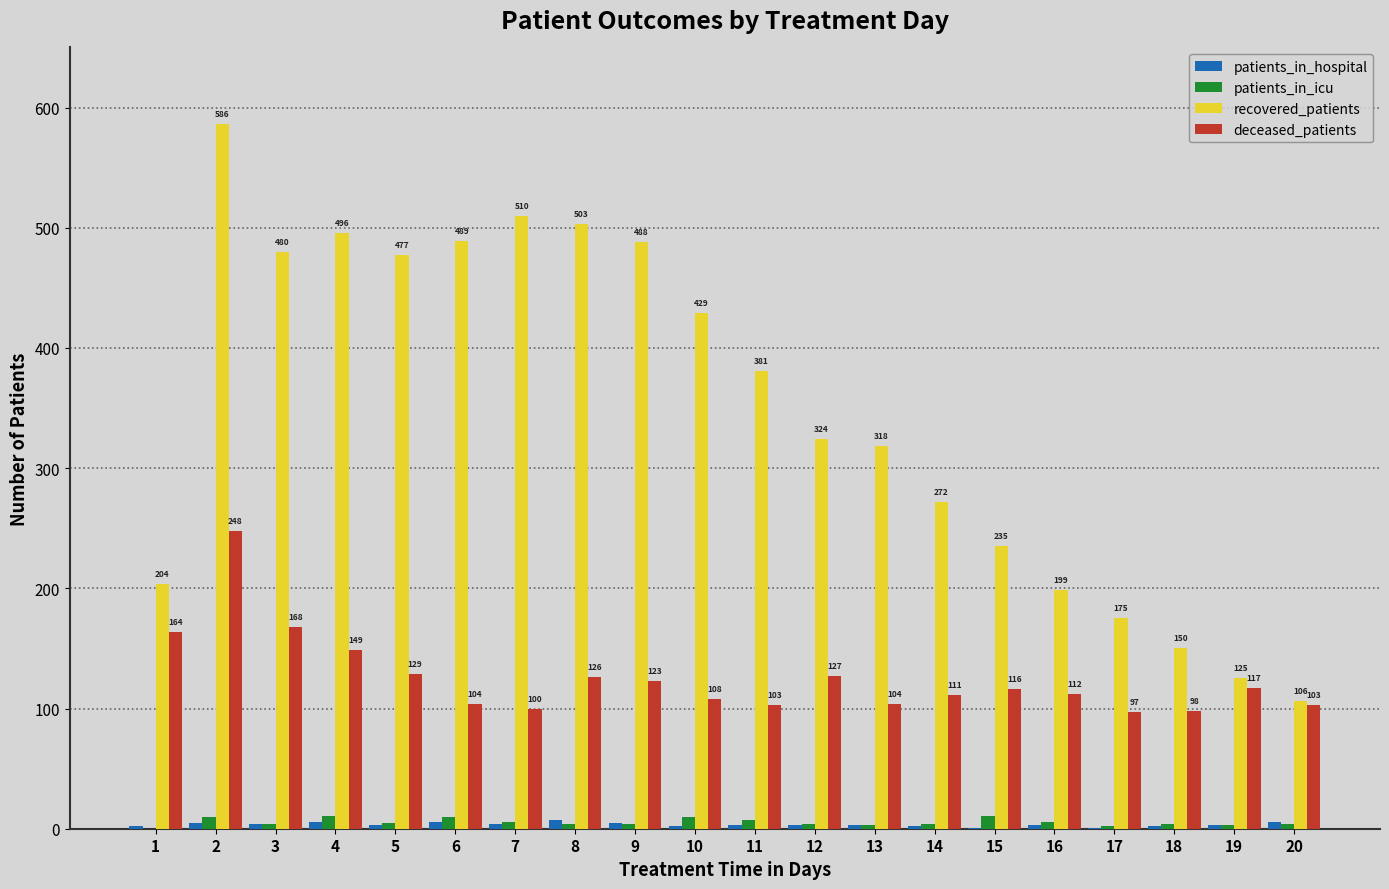

Which series has the largest total across all categories?

recovered_patients